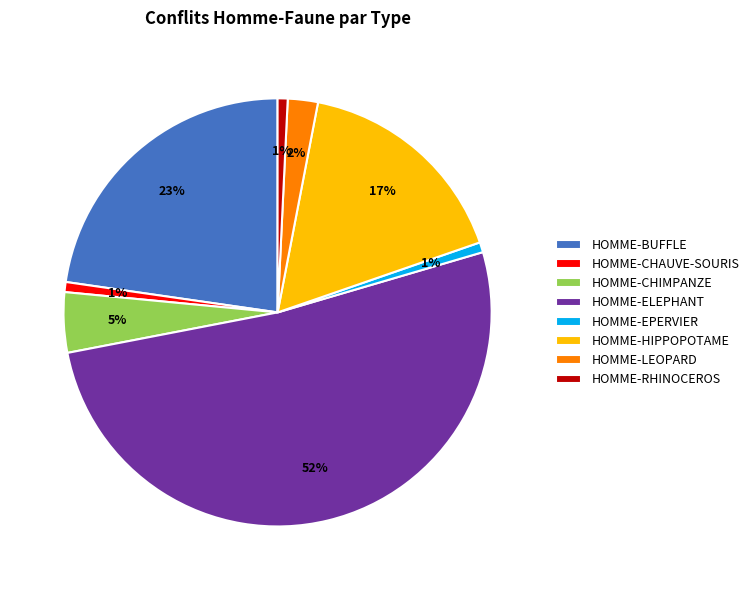

Which category has the biggest portion of the pie?

HOMME-ELEPHANT